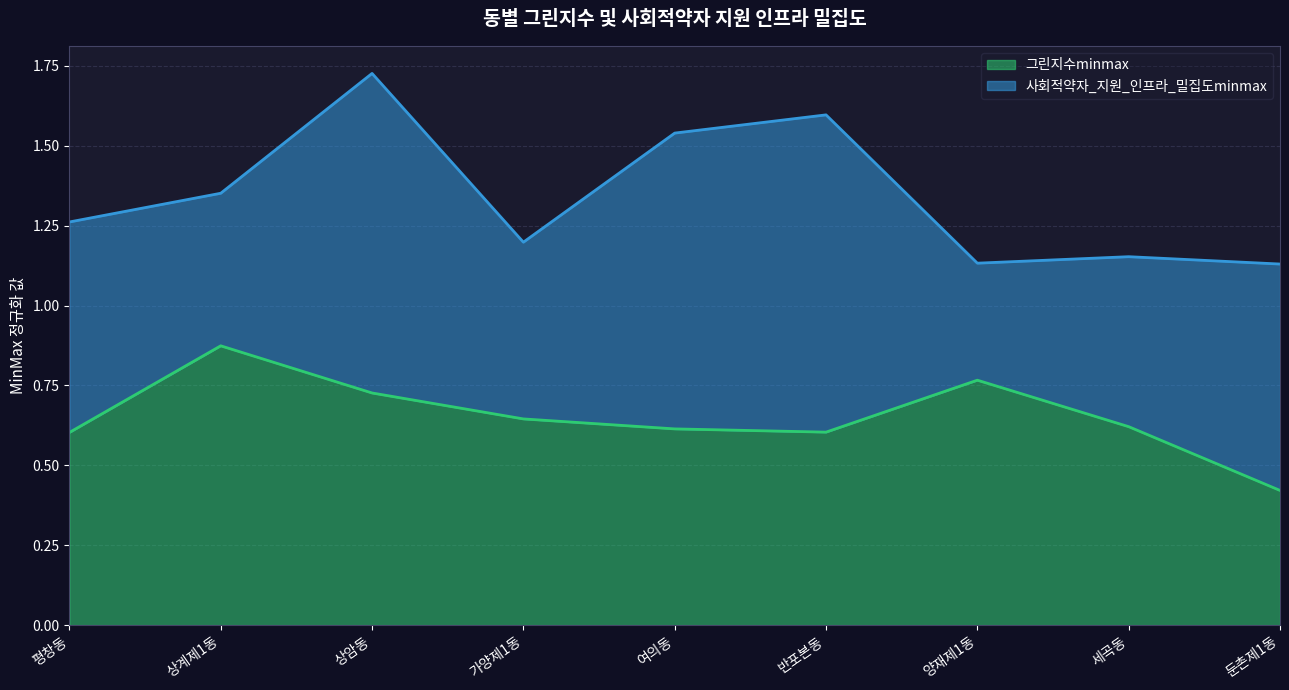

How many points are higher than both their immediate neighbors (excluding endpoints)?

2